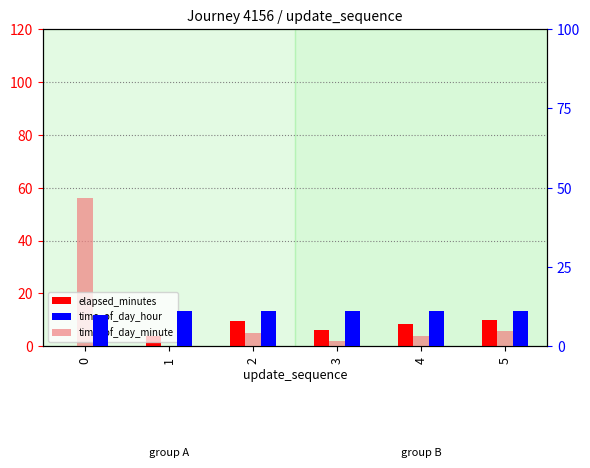

What are all the series names shown in the legend?

elapsed_minutes, time_of_day_minute, time_of_day_hour